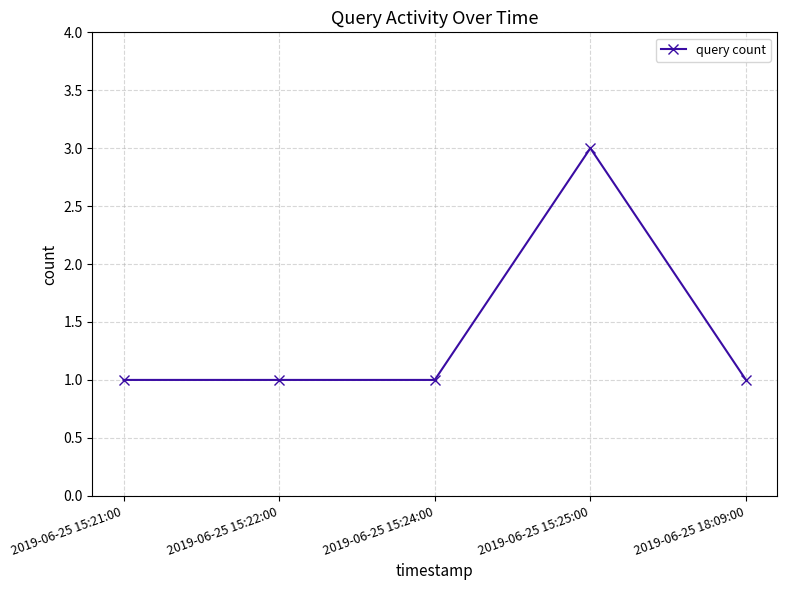

True or false: the data shows 1 at 2019-06-25 18:09:00.

True